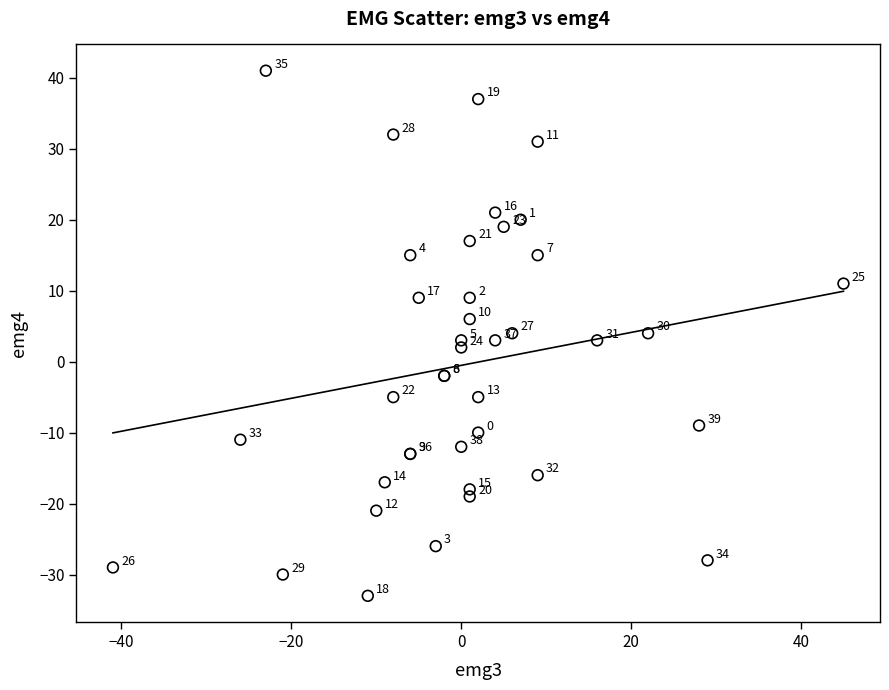

What Y value in the scatter plot is closest to 4?

4